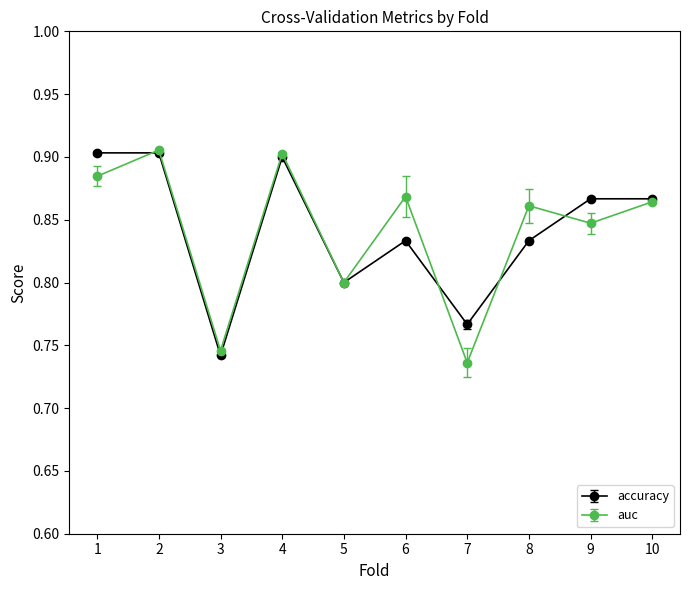

What is the total value across all series at 1?

1.8